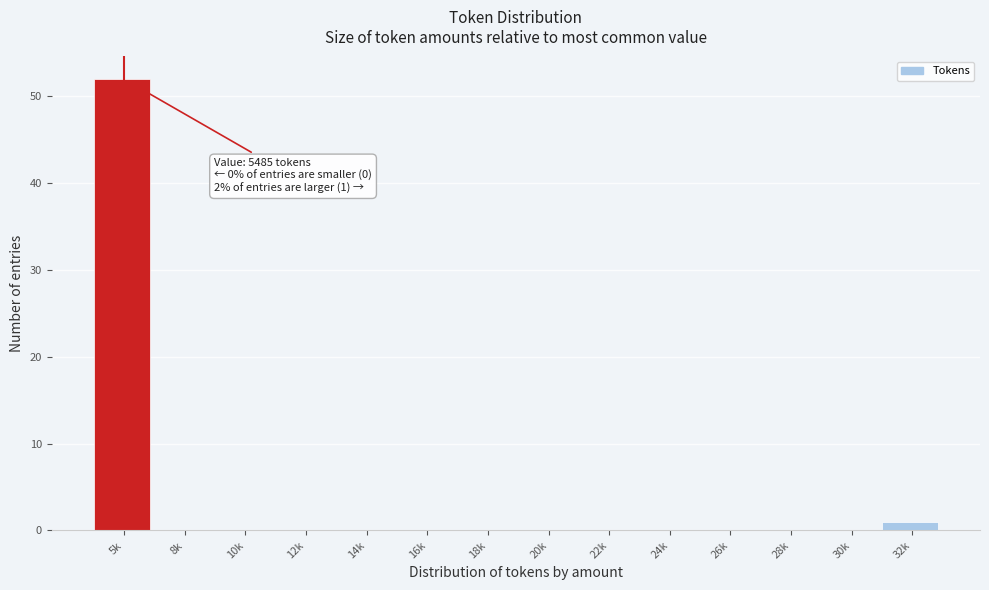

Reading right to left, transcribe all the data shown in this chart.

32k=1	30k=0	28k=0	26k=0	24k=0	22k=0	20k=0	18k=0	16k=0	14k=0	12k=0	10k=0	8k=0	5k=52